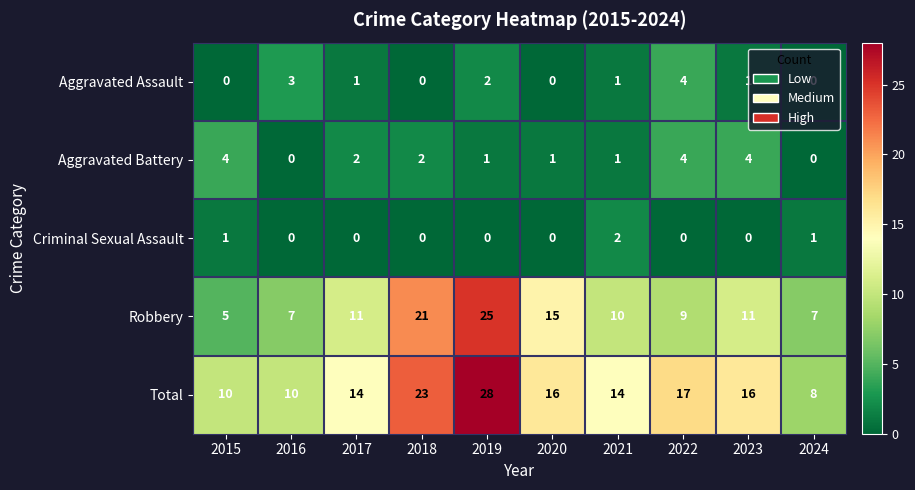

The Aggravated Battery series shows 1 at 2018. True or false?

False